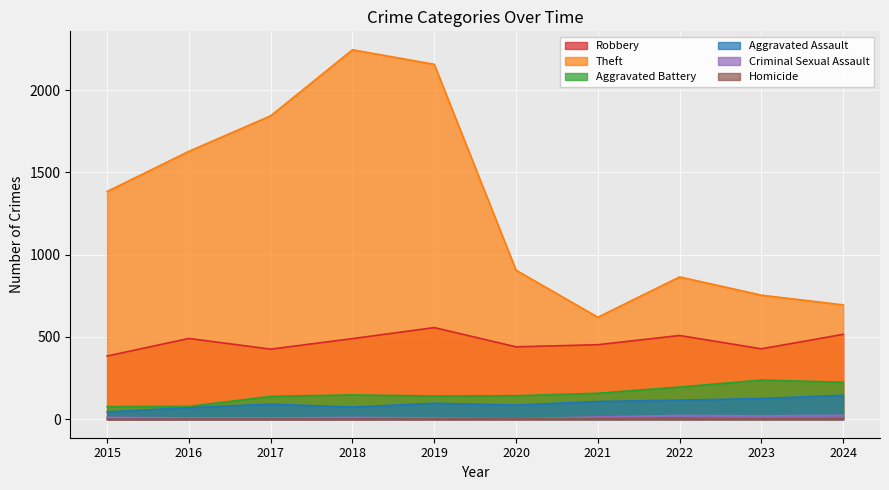

At how many categories does at least one series exceed 1834?

3